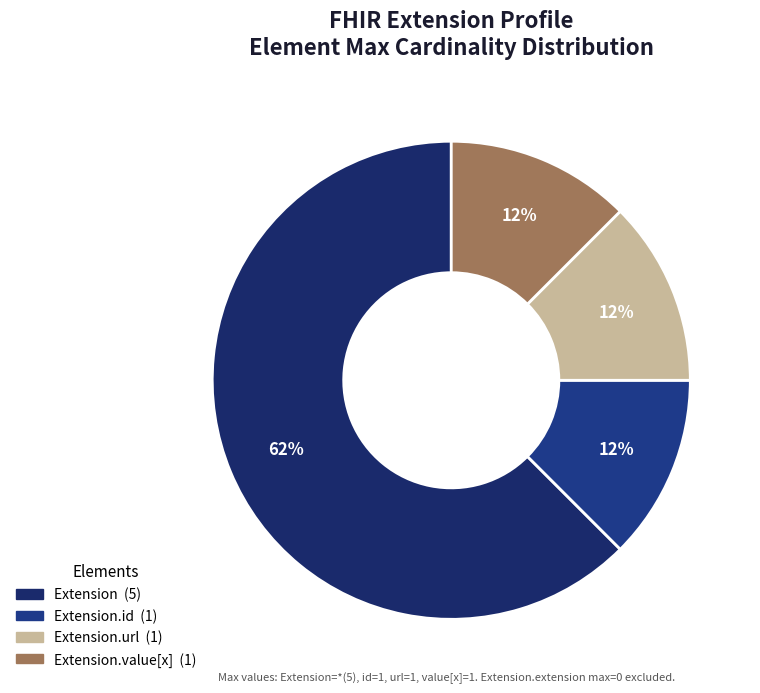

To the nearest percent, what is the difference between the largest and smallest slice percentages?

50%